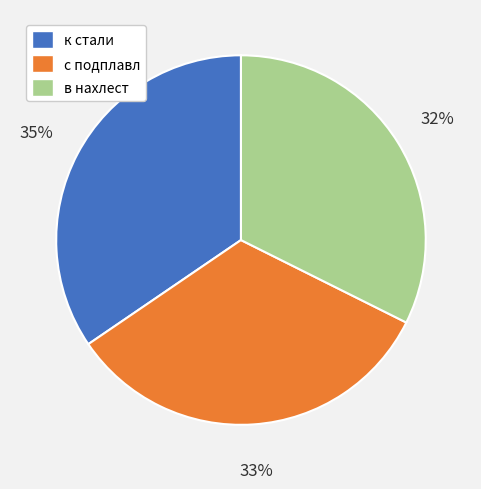

What is the smallest slice in the pie chart?

в нахлест